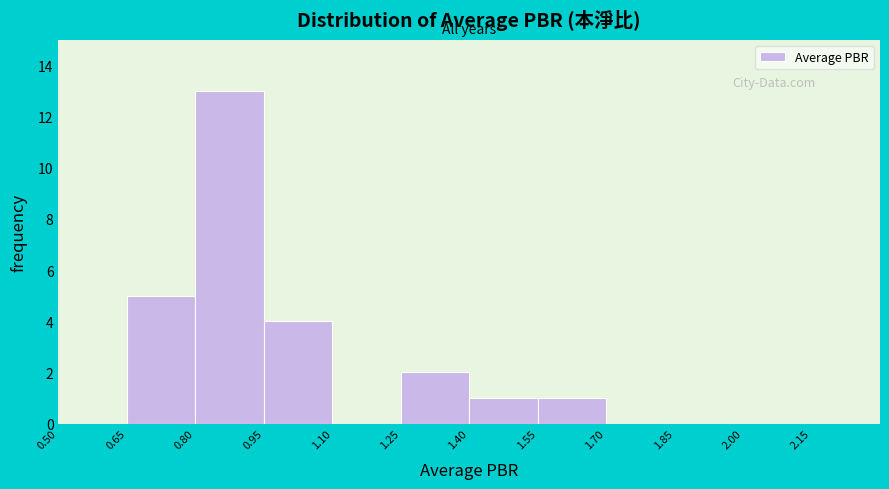

What is the height of the bar covering 1.40 to 1.55 on the x-axis? The values are not printed on the chart, so give them approximately, as read against the axis.

1